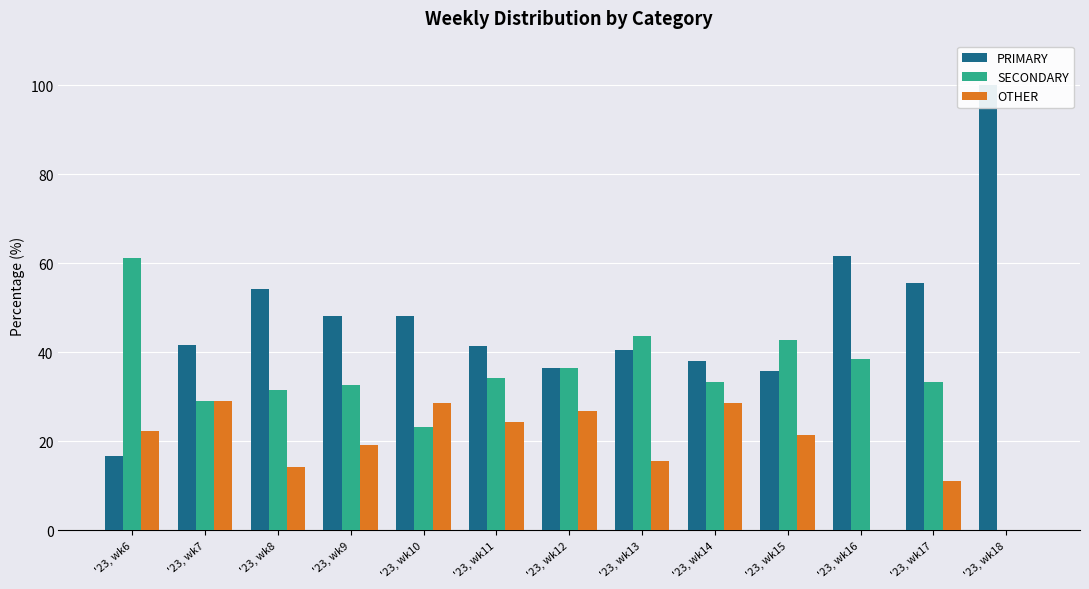

Reading right to left, extract all data points from this chart.

PRIMARY: 100.0	55.6	61.5	35.7	38.1	40.6	36.6	41.5	48.2	48.1	54.3	41.7	16.7
SECONDARY: 0.0	33.3	38.5	42.9	33.3	43.8	36.6	34.1	23.2	32.7	31.4	29.2	61.1
OTHER: 0.0	11.1	0.0	21.4	28.6	15.6	26.8	24.4	28.6	19.2	14.3	29.2	22.2